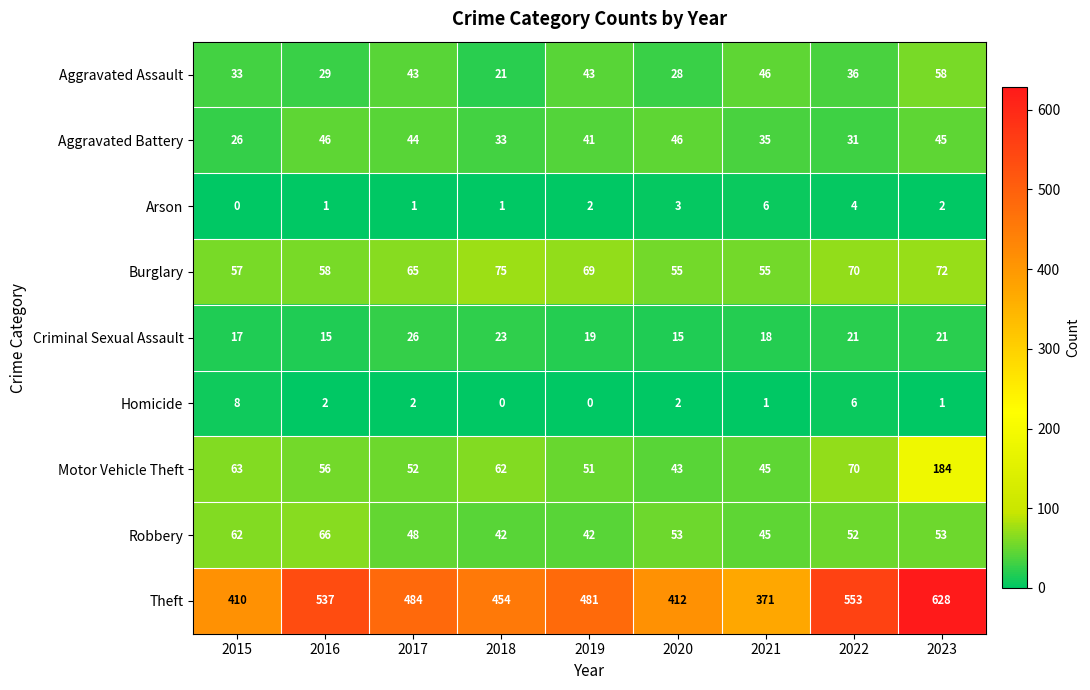

What value does the Aggravated Battery series have at 2016, to the nearest 5?

45